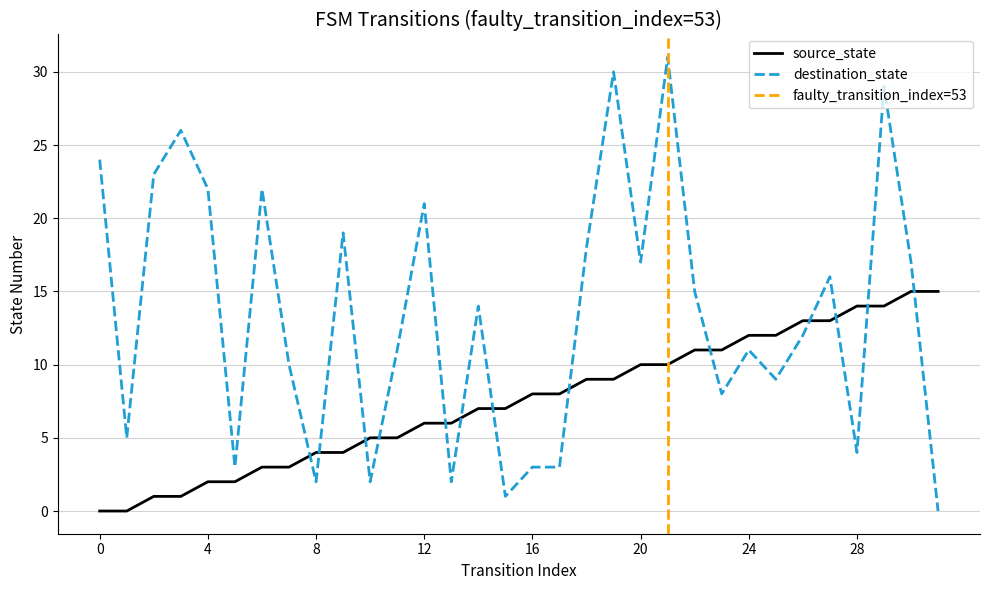

True or false: source_state and destination_state intersect in this chart.

True